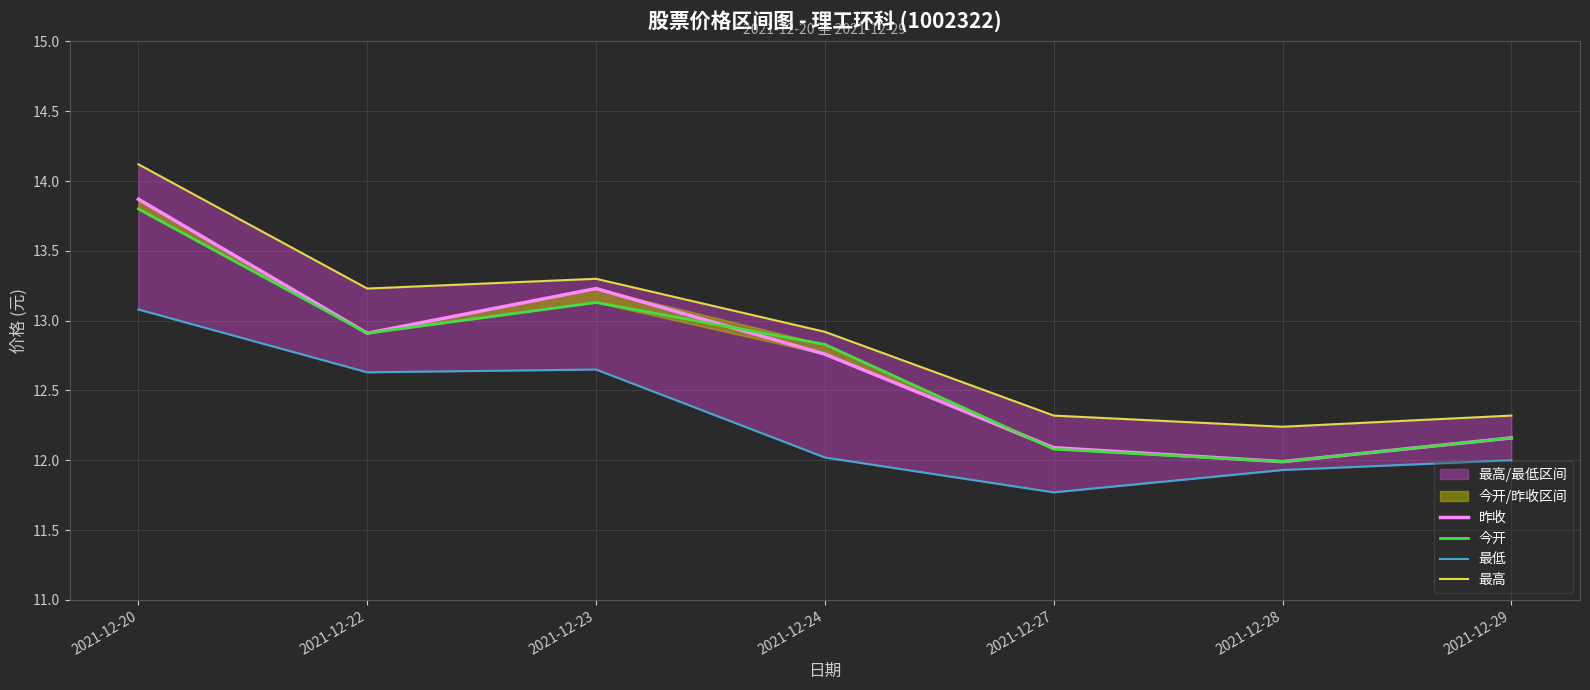

How many categories are shown in the chart?

7